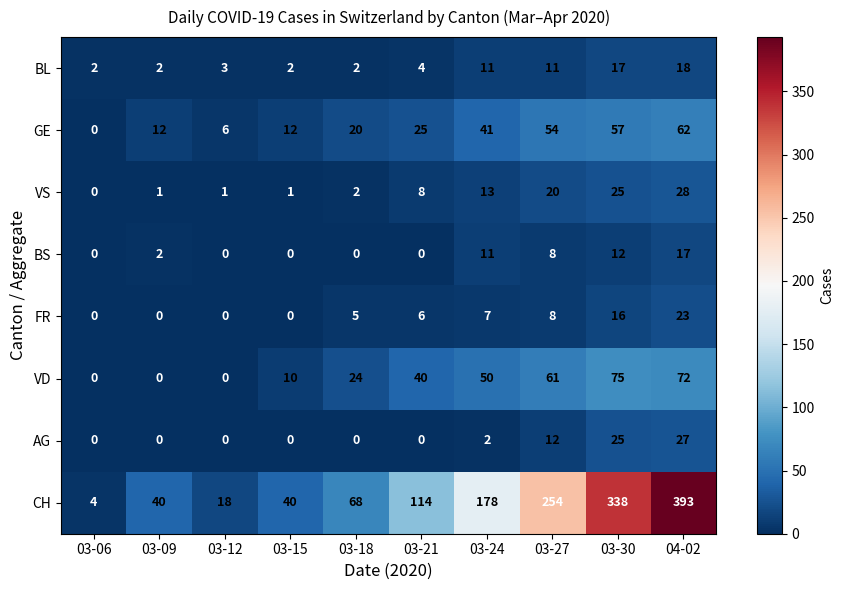

What is the difference between the maximum and minimum values in the CH series?

389